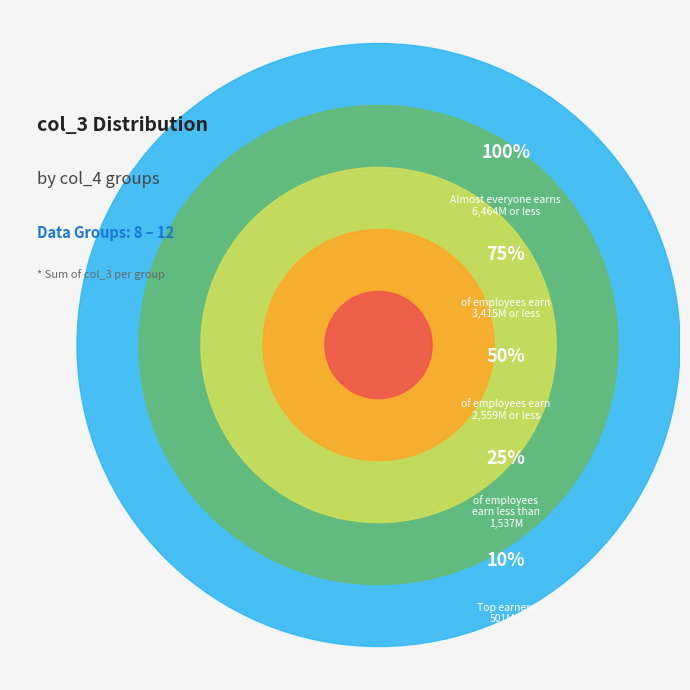

What portion of the pie excludes 9?

90.4%